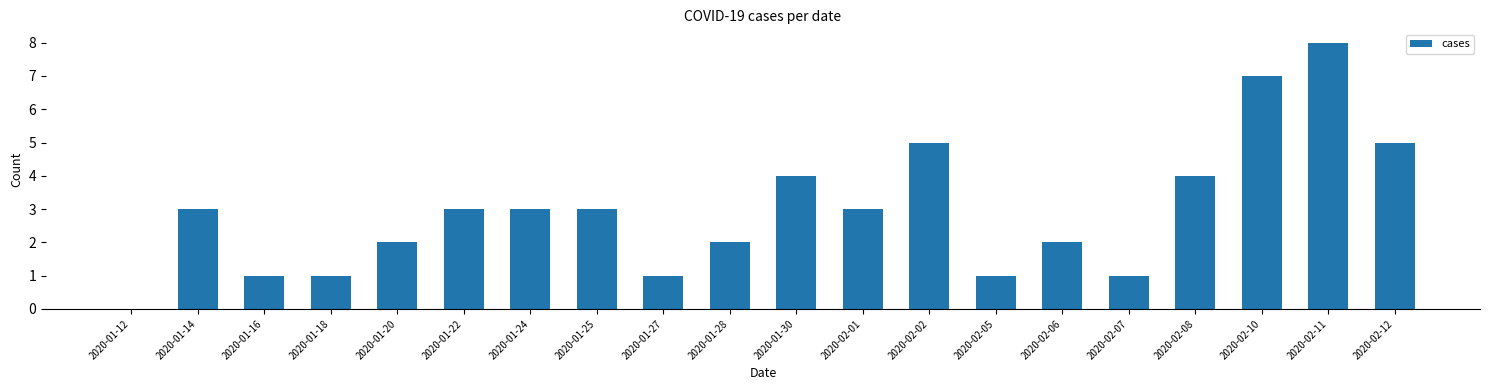

Count the number of categories in the chart.

20